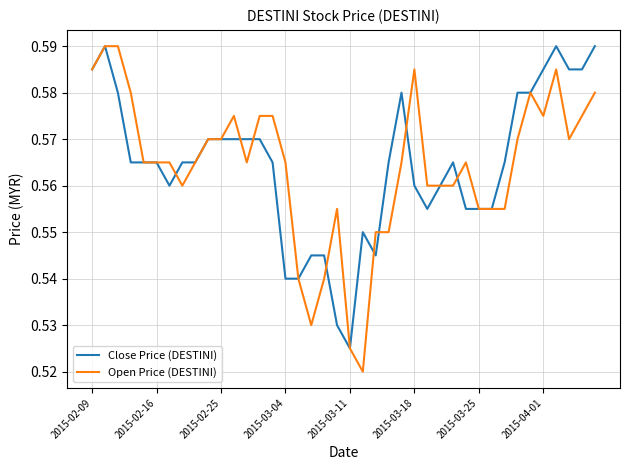

True or false: Open Price (DESTINI) has a value of 0.4 at 2015-03-04.

False